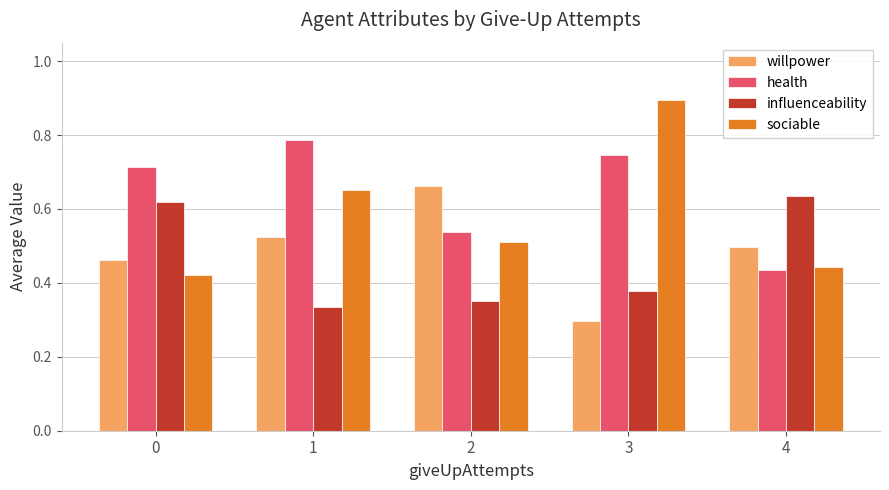

What is the sum of the health values at 2 and 1?

1.3